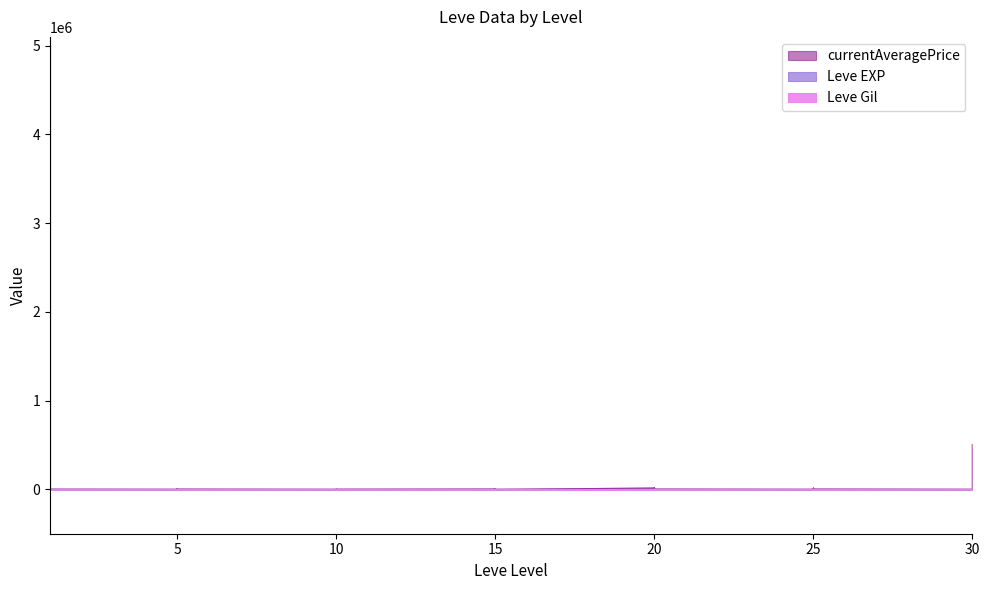

What is the value of the currentAveragePrice point at the 21st from the left?

3500